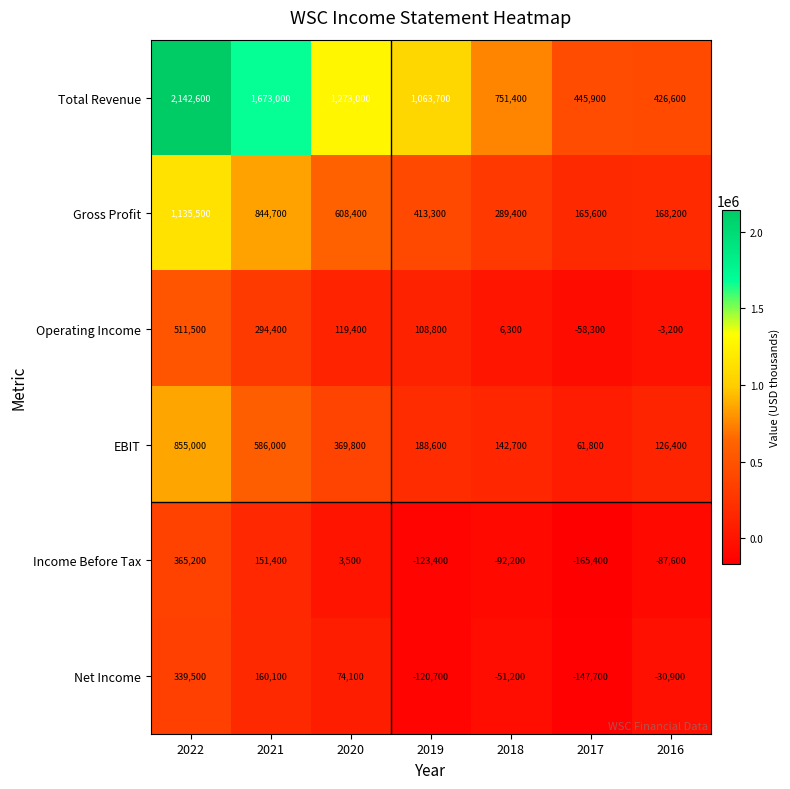

Which series has the largest range (max minus min)?

Total Revenue